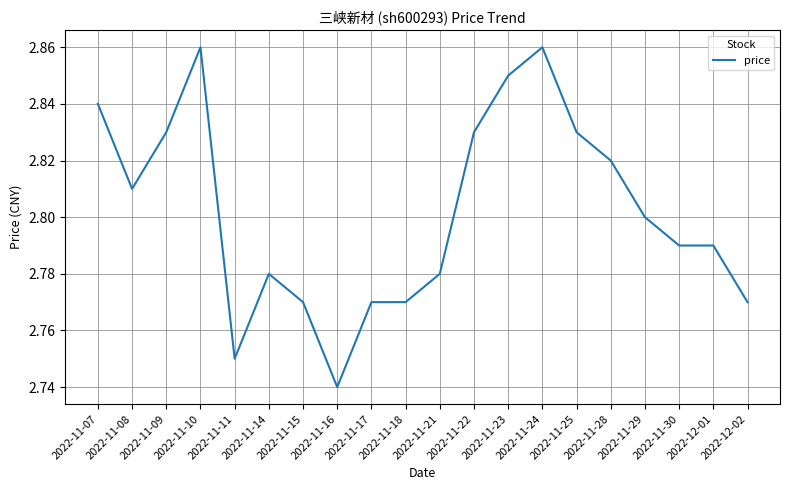

What position from the right is 2022-11-23?

8